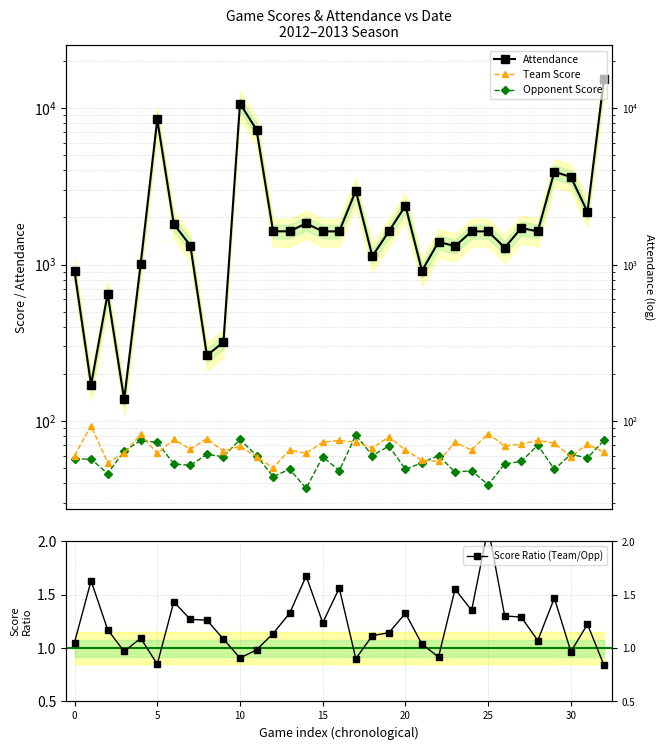

Does the chart have visible grid lines?

Yes